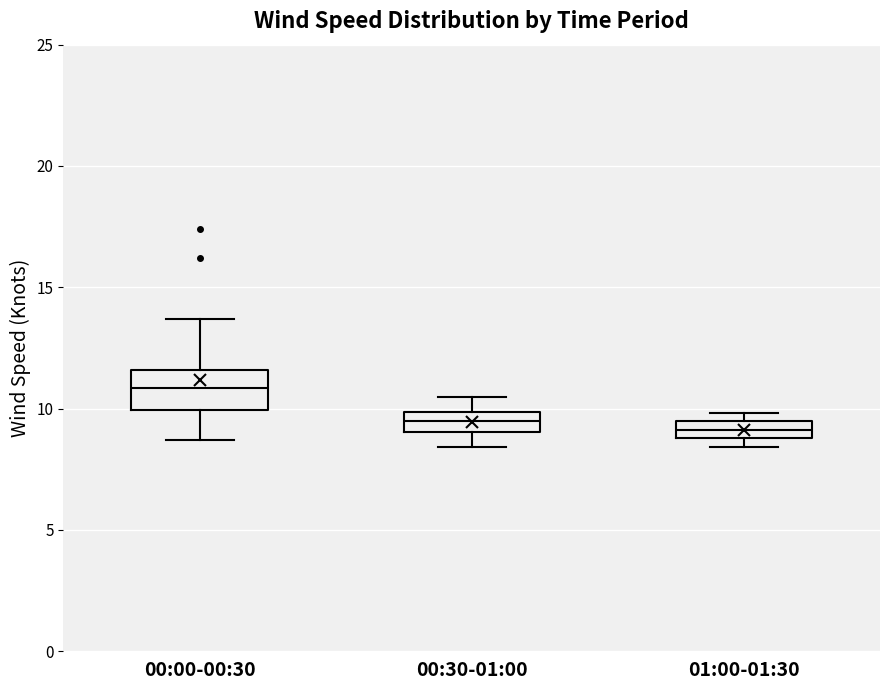

Where is the lower edge of the box for 01:00-01:30 on the y-axis? The values are not printed on the chart, so give them approximately, as read against the axis.

9.0